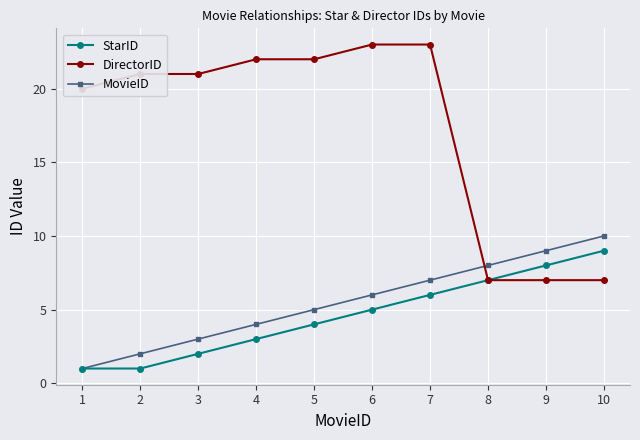

The DirectorID series shows 14 at 5. True or false?

False